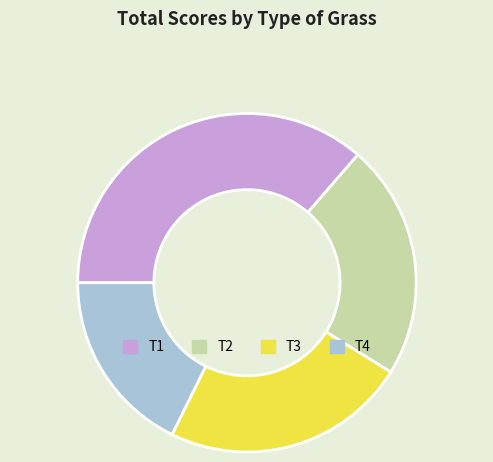

Which has a higher value, T4 or T2?

T2